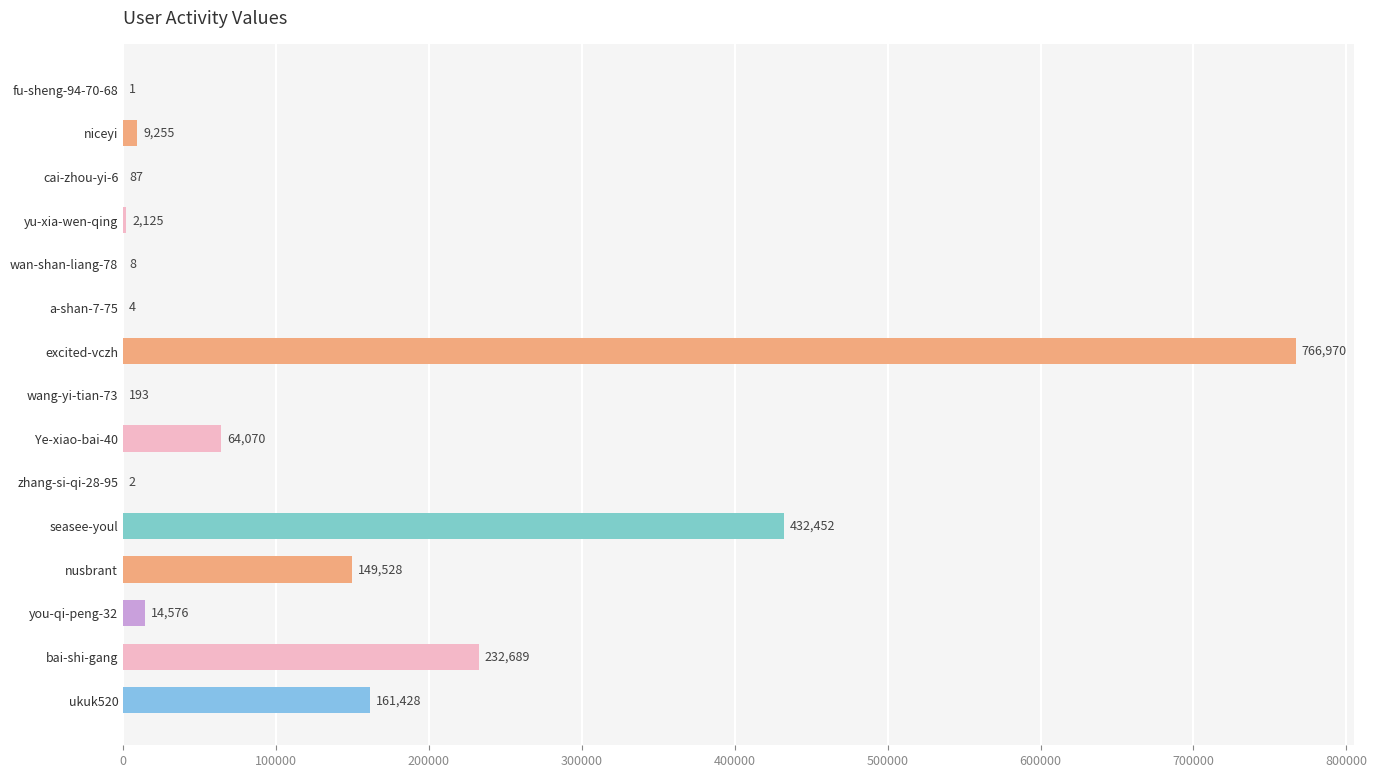

The chart shows a value of 149528 at nusbrant. True or false?

True